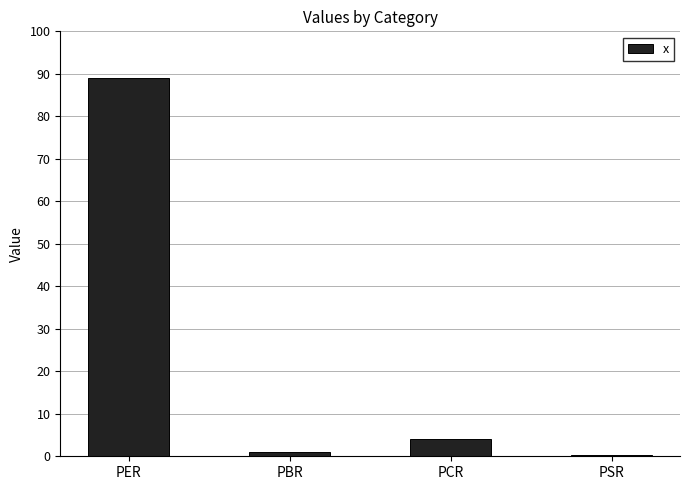

At which label is the value closest to 44?

PCR